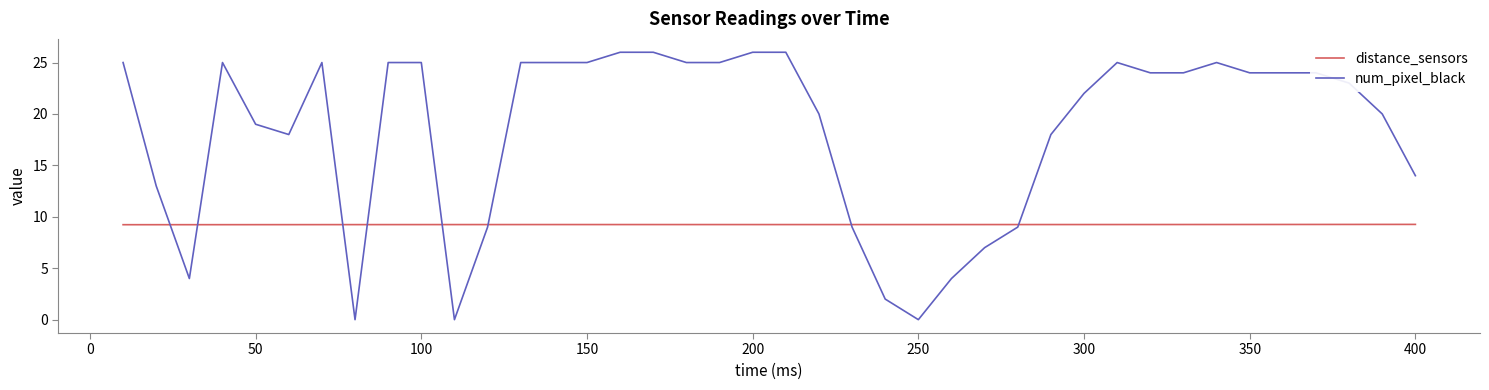

After their last crossing, which series has the higher values: num_pixel_black or distance_sensors?

num_pixel_black